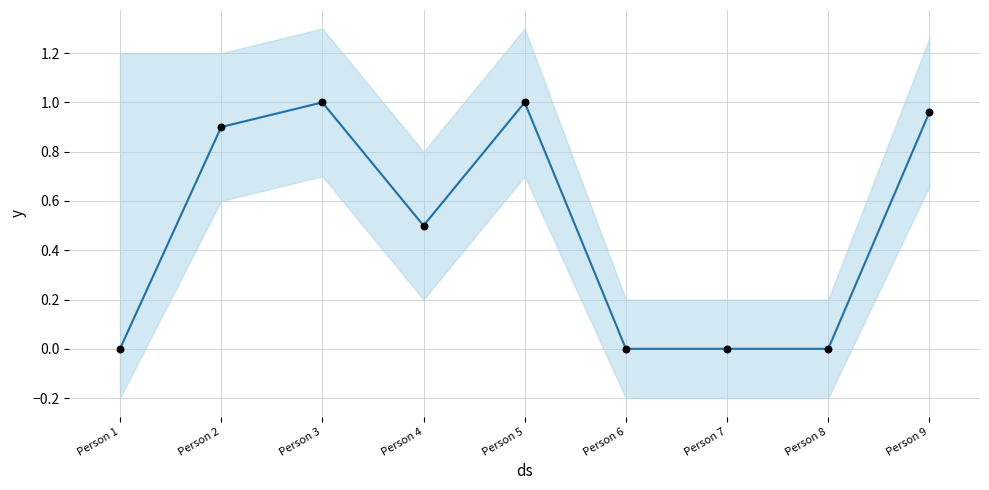

Is the value of LOGRO PONDERADO at Person 5 greater than the value of Actual values at Person 8?

Yes